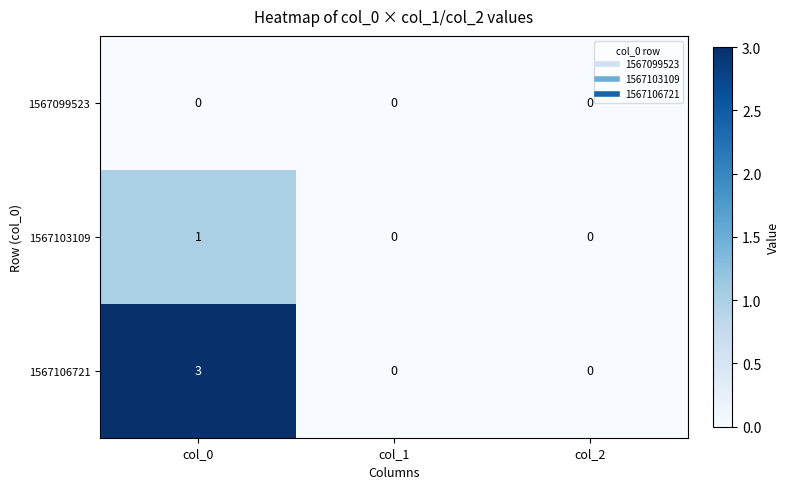

What is the maximum value shown in the chart?

3